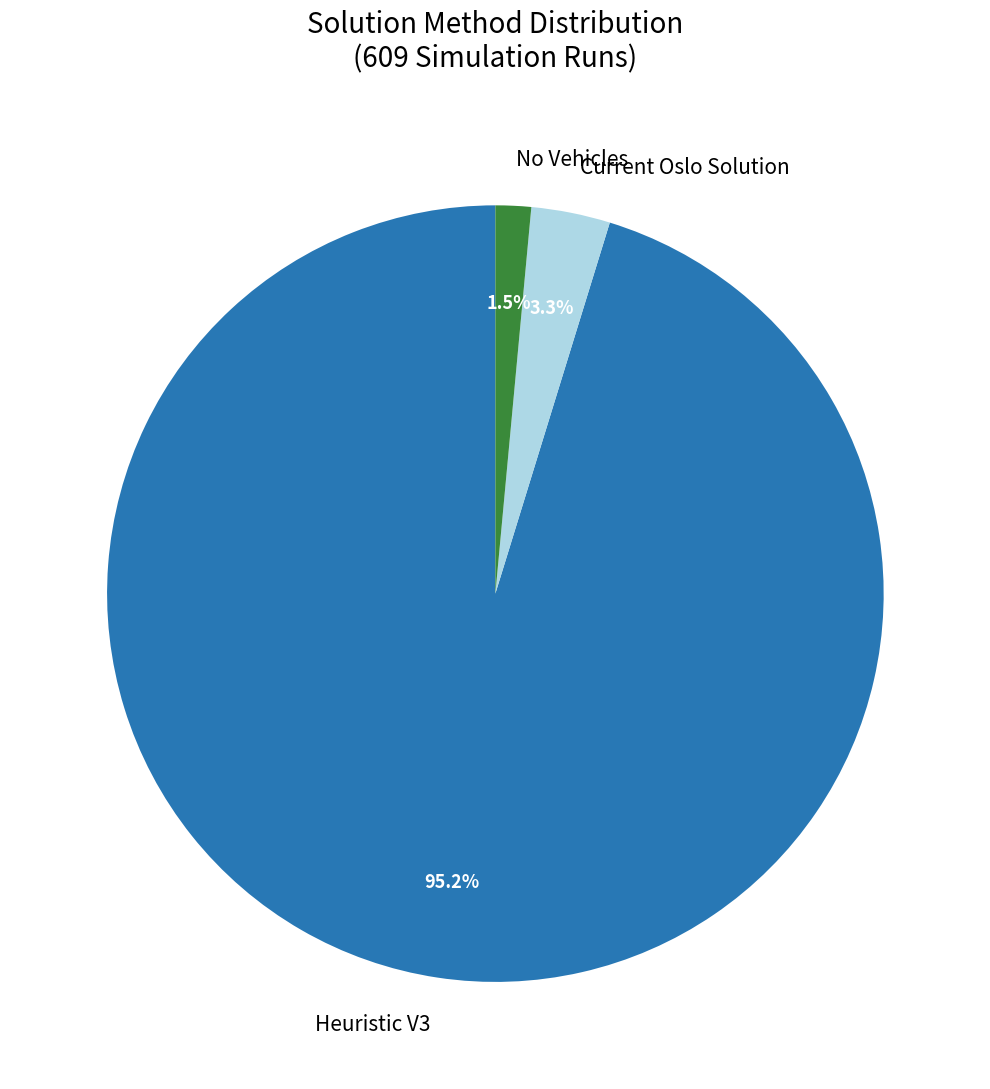

Which category has the biggest portion of the pie?

Heuristic V3